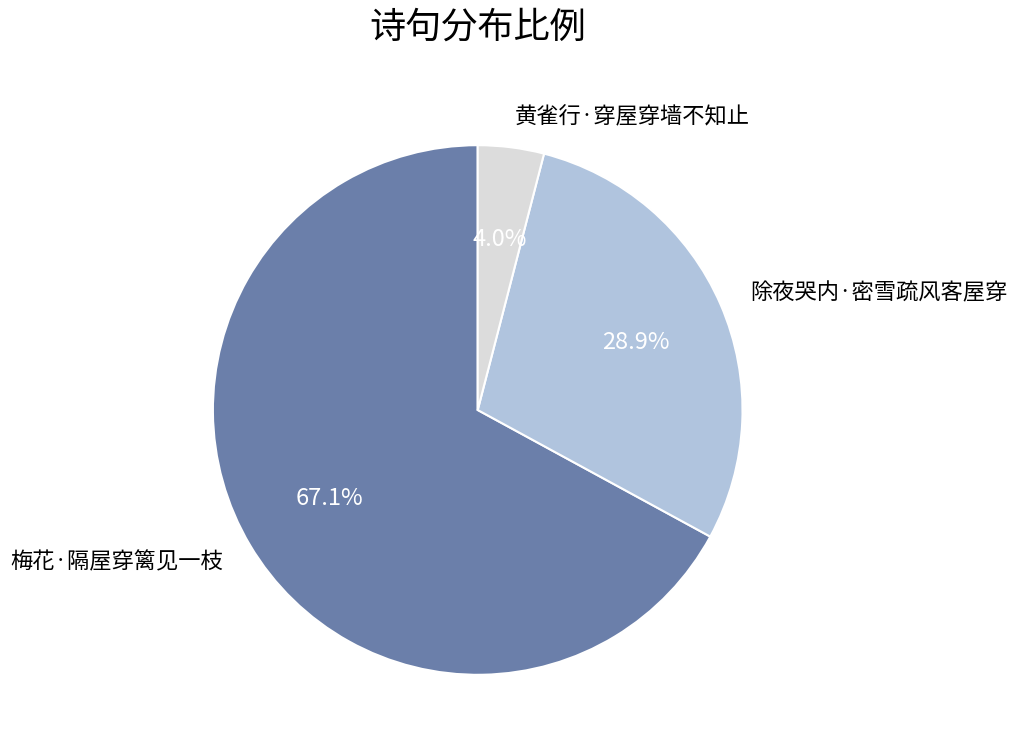

The 黄雀行·穿屋穿墙不知止 slice represents 18% of the pie. True or false?

False